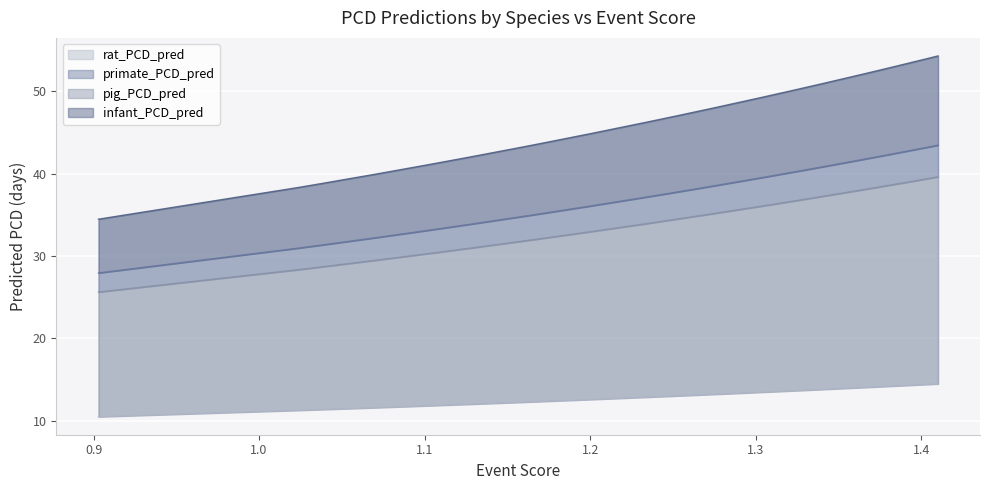

True or false: primate_PCD_pred has more than 1 points higher than both neighbors.

False